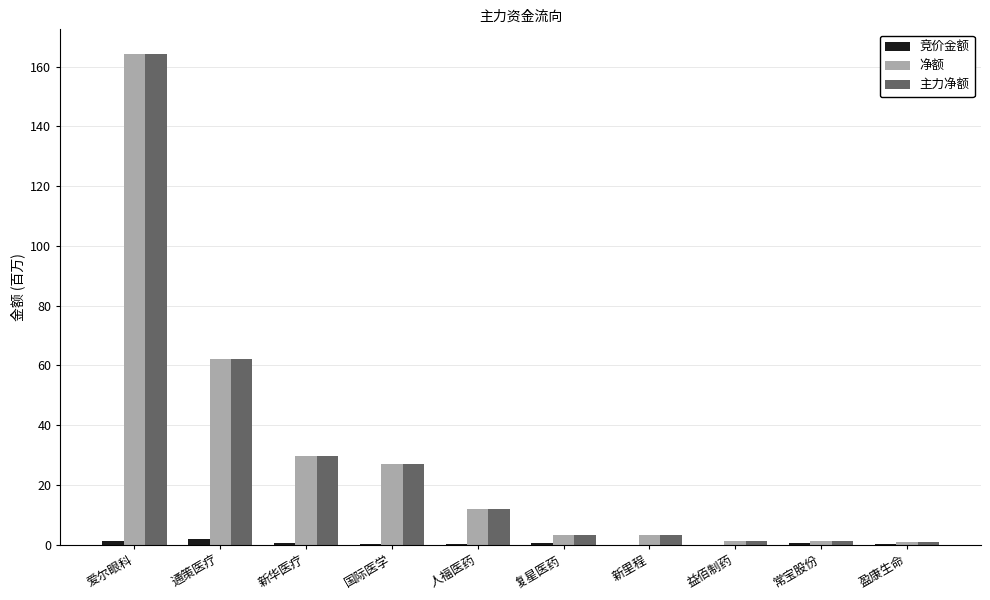

The 净额 series shows 29.8 at 新华医疗. True or false?

True